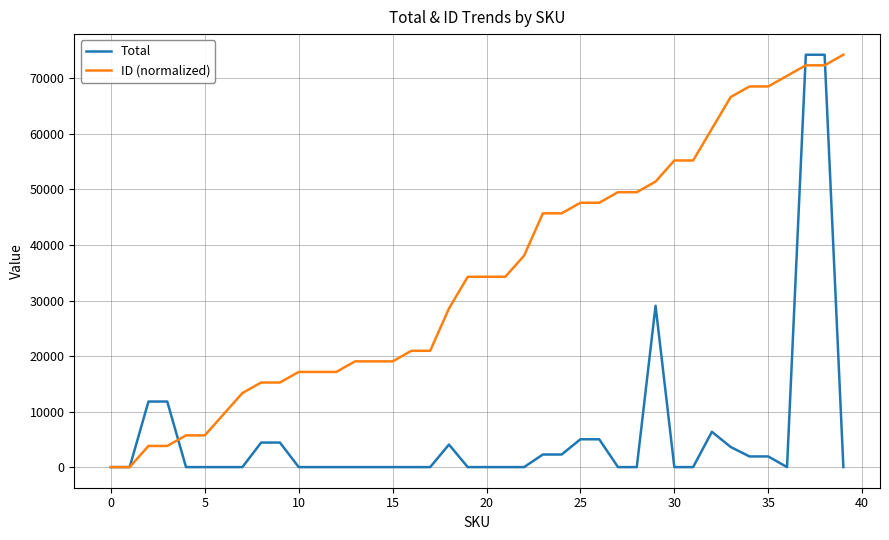

What is the maximum value for Total?

74265.8